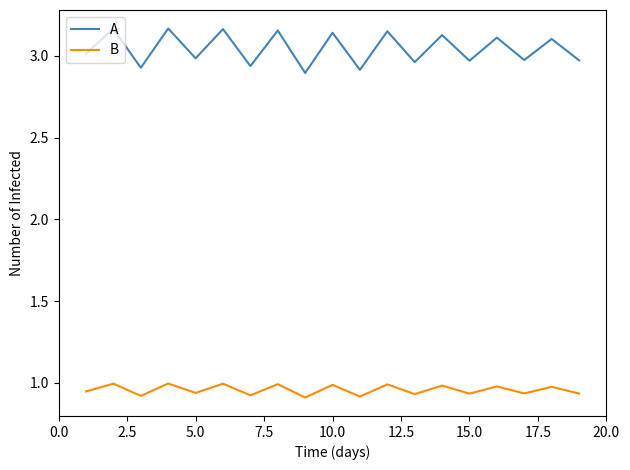

Which series has the largest total across all categories?

A